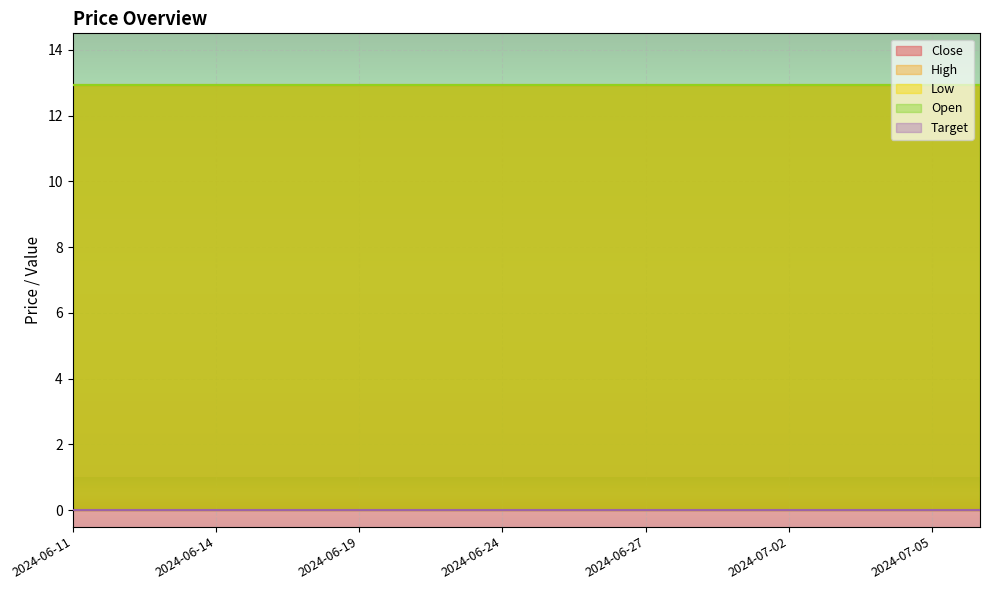

Rank the categories by Close value from highest to lowest.

2024-06-11, 2024-06-12, 2024-06-13, 2024-06-14, 2024-06-17, 2024-06-18, 2024-06-19, 2024-06-20, 2024-06-21, 2024-06-24, 2024-06-25, 2024-06-26, 2024-06-27, 2024-06-28, 2024-07-01, 2024-07-02, 2024-07-03, 2024-07-04, 2024-07-05, 2024-07-08